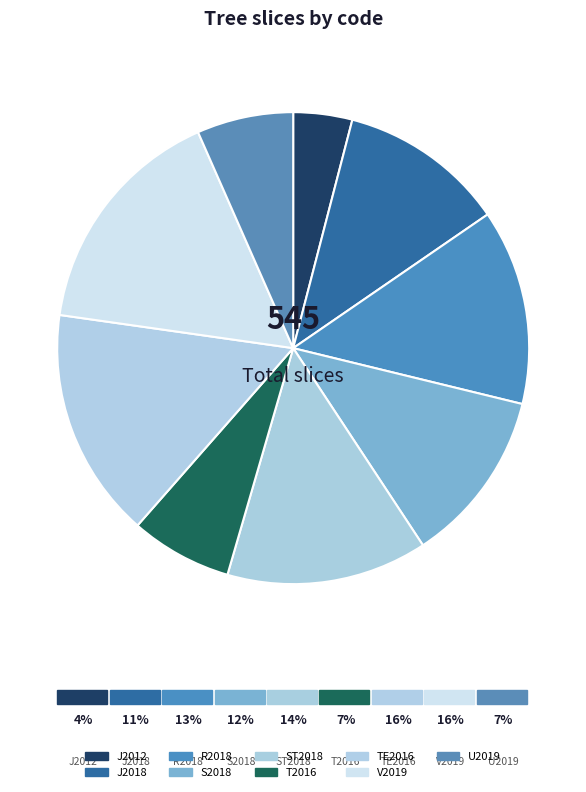

Which slice is the smallest?

J2012